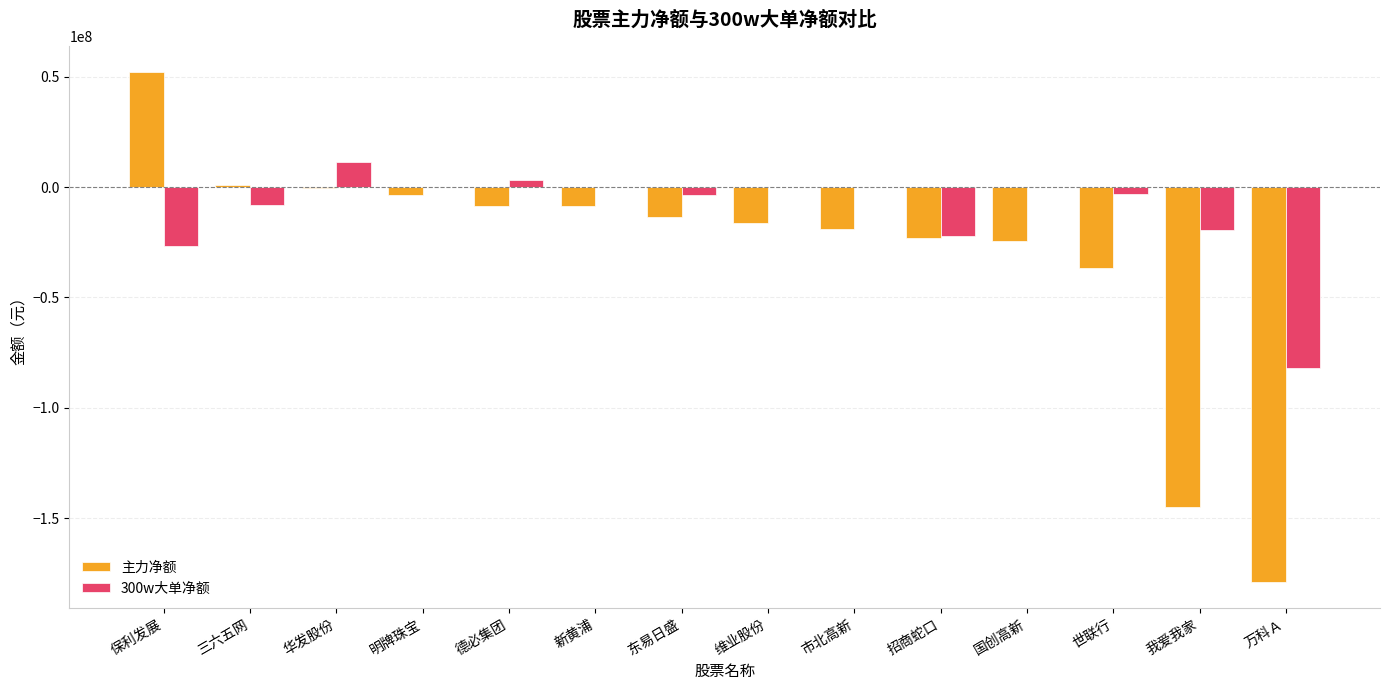

Which series has the largest range (max minus min)?

主力净额